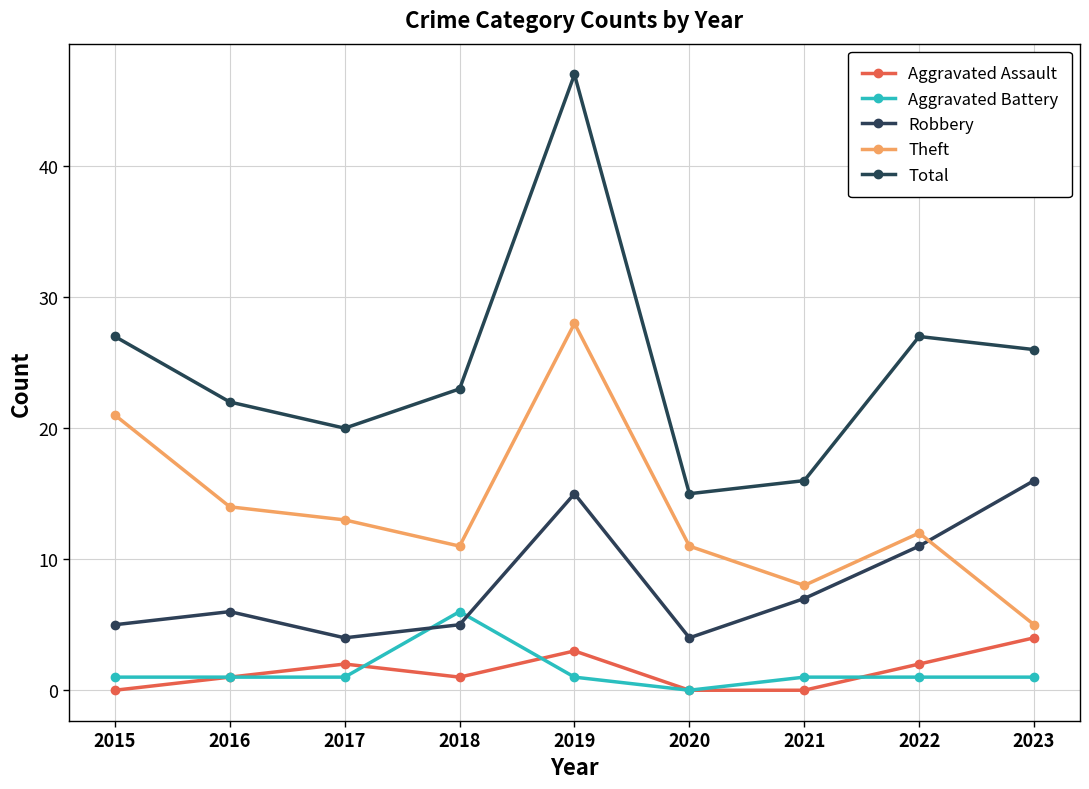

What is the total value across all series at 2021?

32